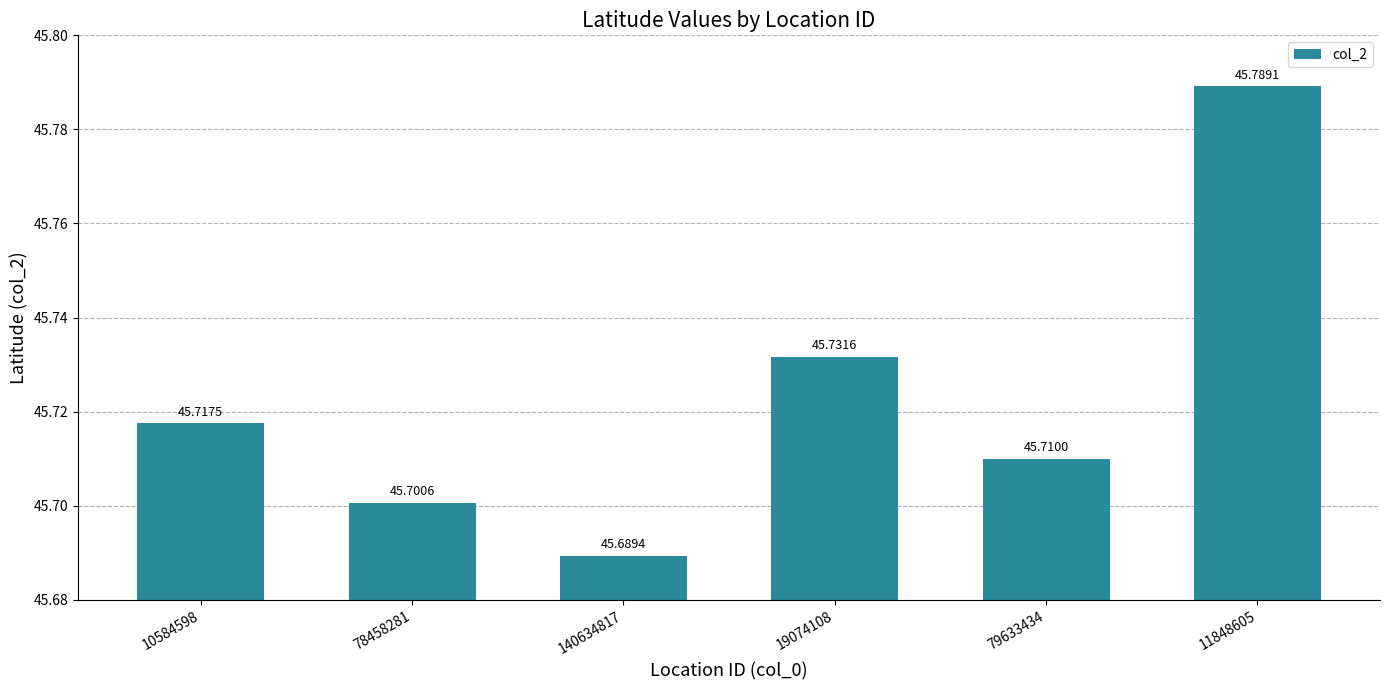

How many values are between 45 and 46?

6